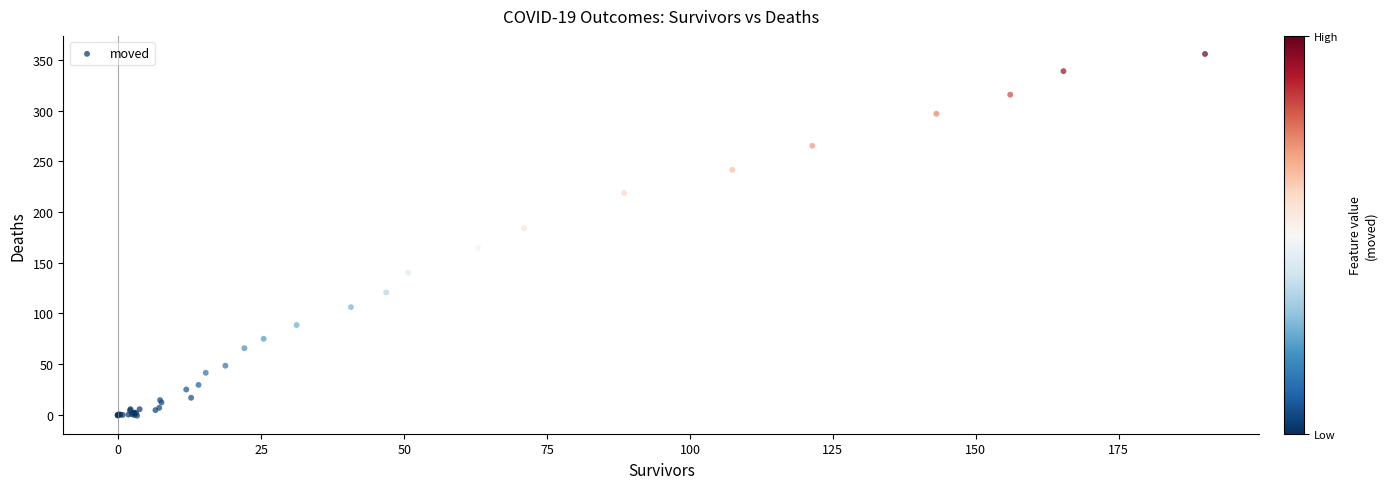

What Y value in the scatter plot is closest to 177?

184.0